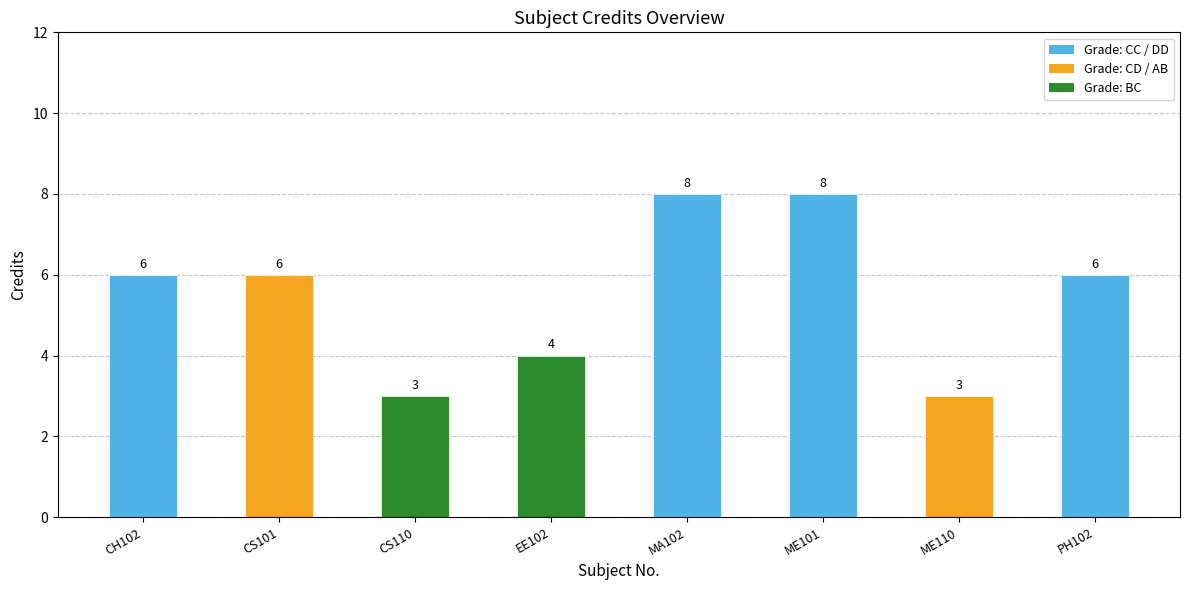

Does the chart contain stacked bars?

No